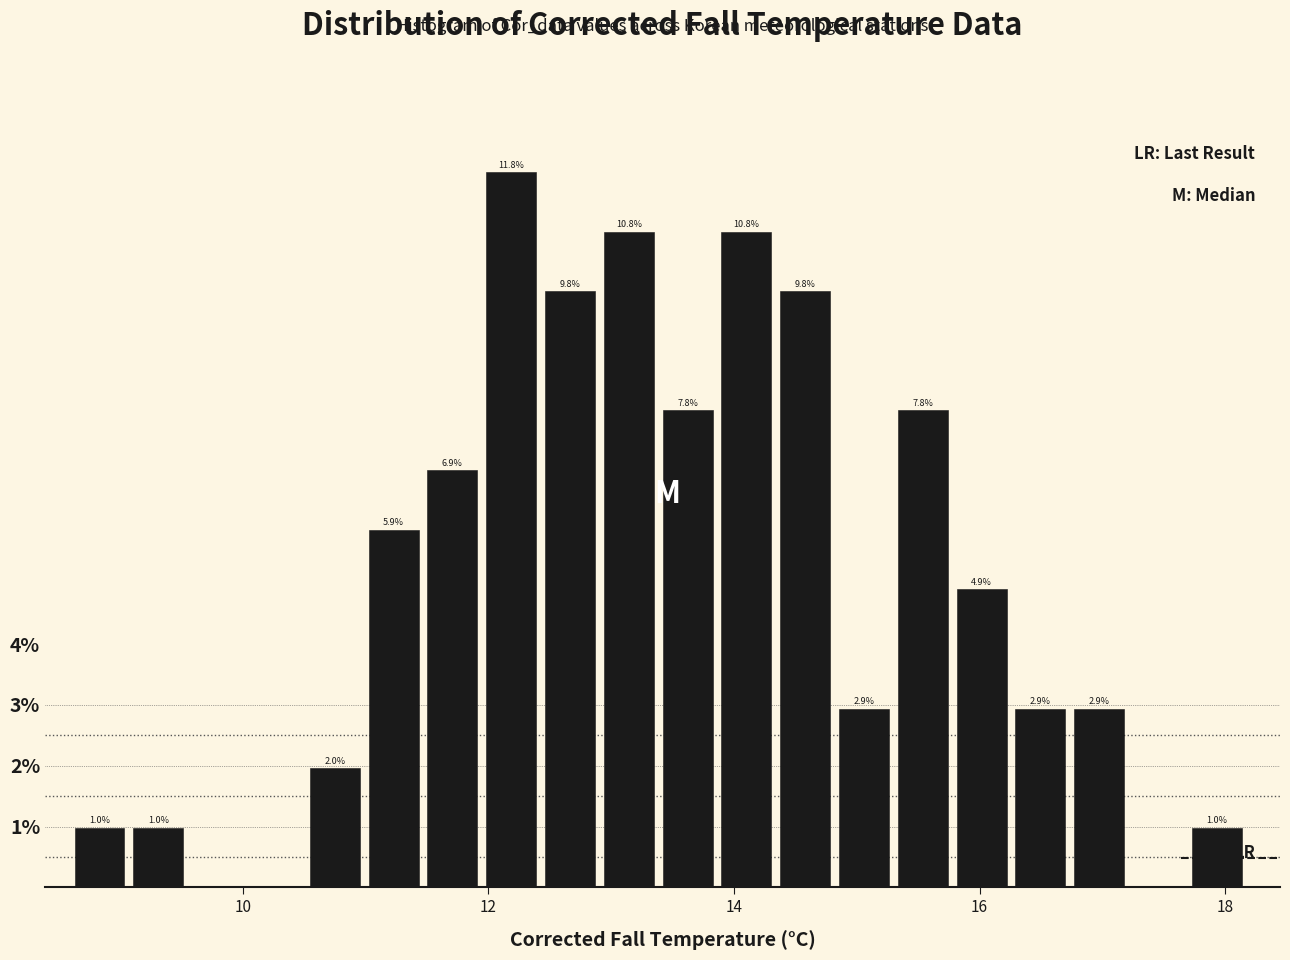

Read against the x-axis, roughly where is the centre of the tallest bar?

12.2